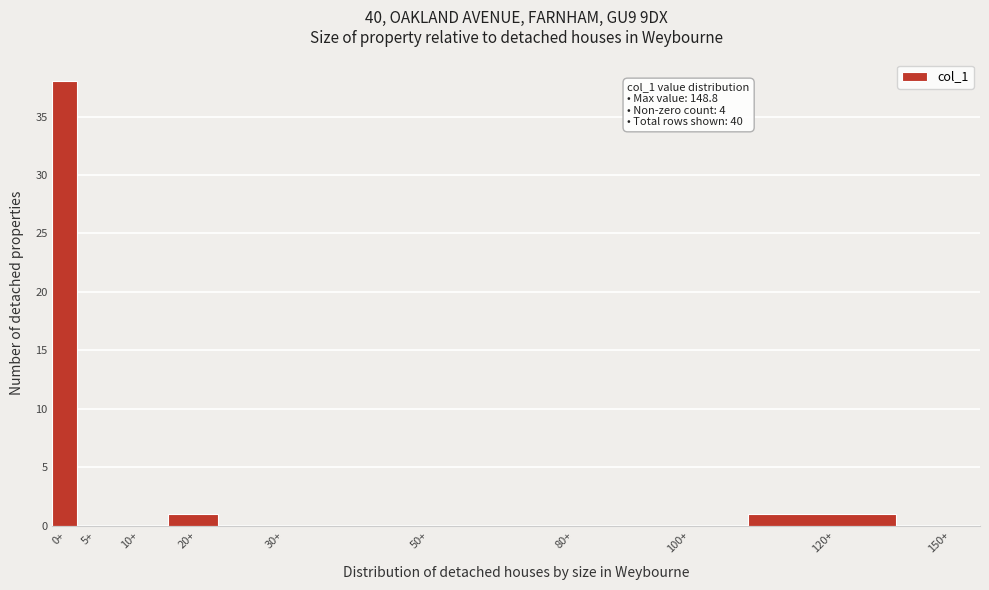

Reading left to right, extract all data points from this chart.

0+=38	5+=0	10+=0	20+=1	30+=0	50+=0	80+=0	100+=0	120+=1	150+=0